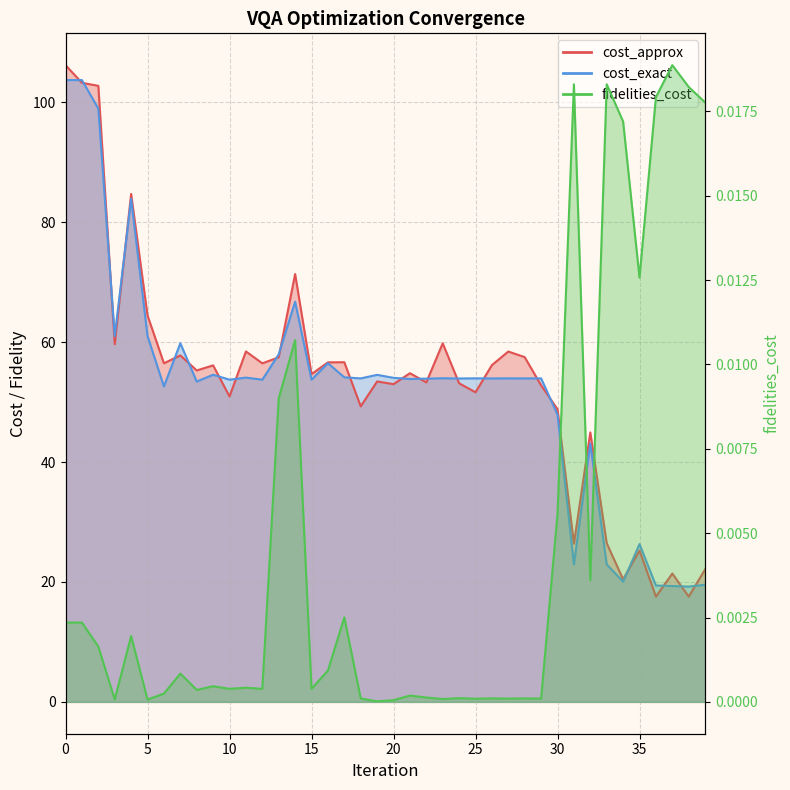

The value of cost_exact at 31 is 22.9. True or false?

True